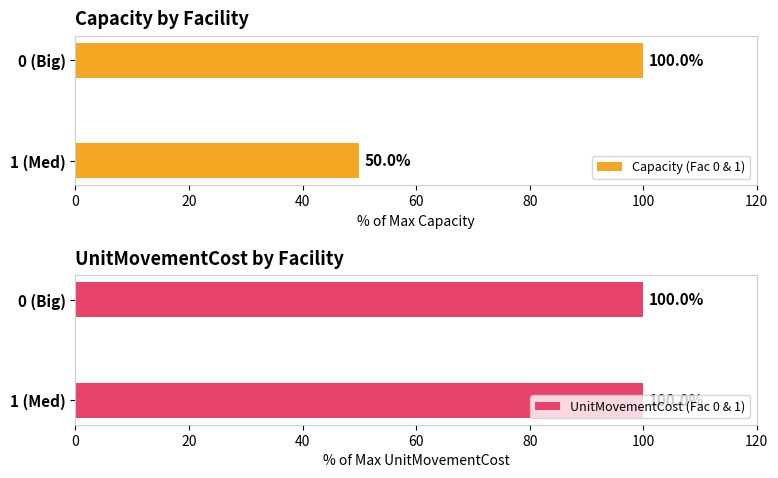

At which label does Capacity (Fac 0 & 1) reach its minimum?

1 (Med)